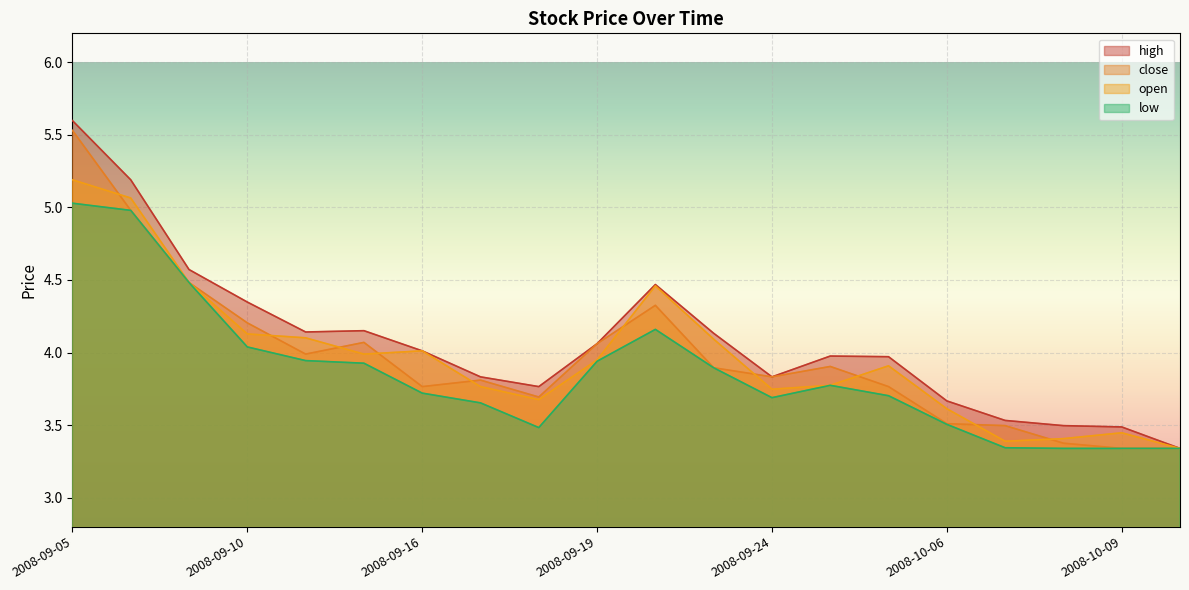

What is the approximate value of high at 2008-09-26?

4.0